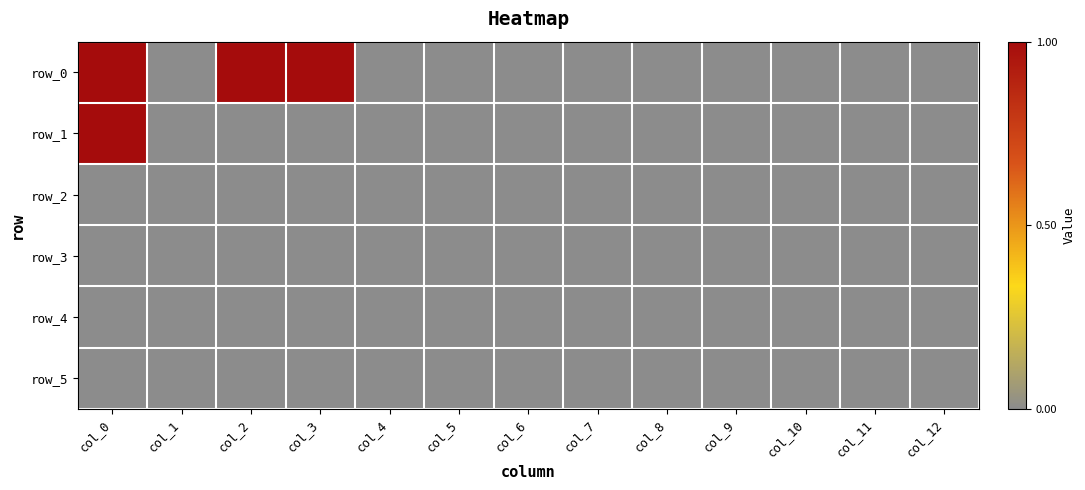

At which label is row_5 closest to 0?

col_0